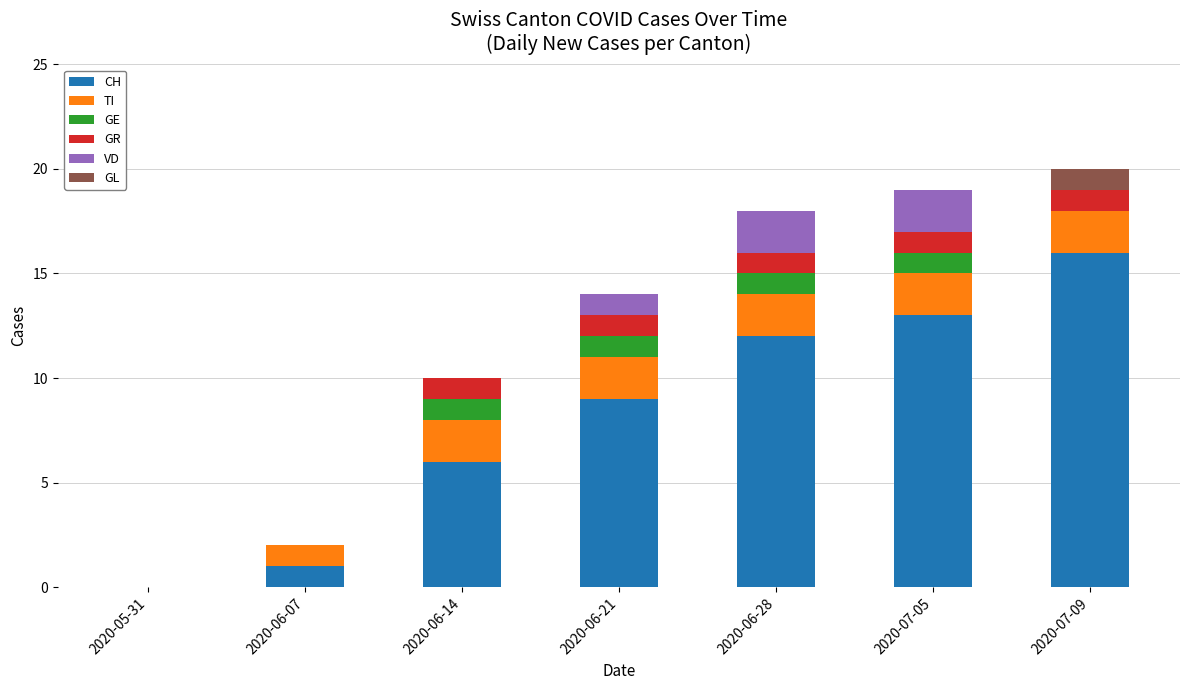

What is the total value across all series at 2020-07-09?

20